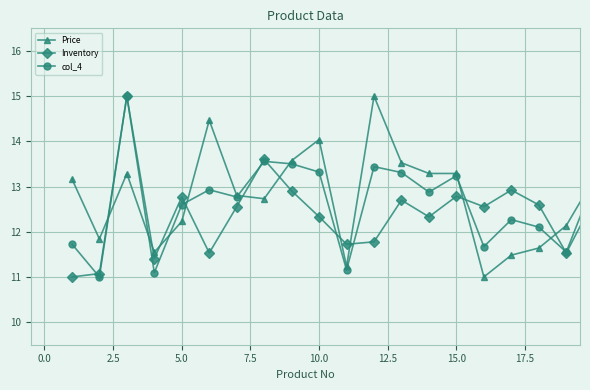

What are all the series names shown in the legend?

Price, Inventory, col_4